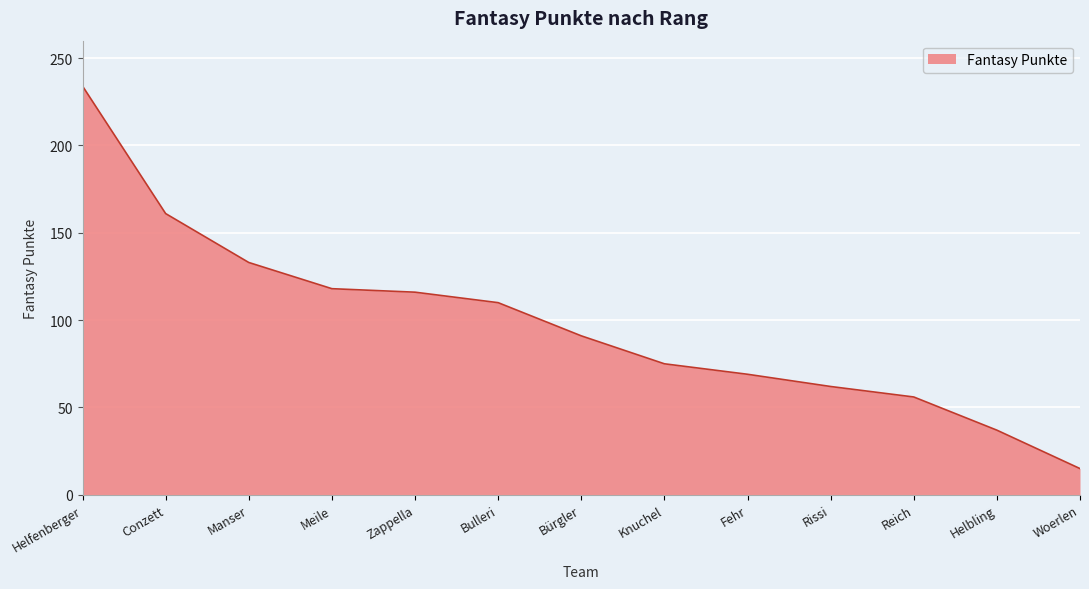

Between Rissi and Conzett, which is larger?

Conzett